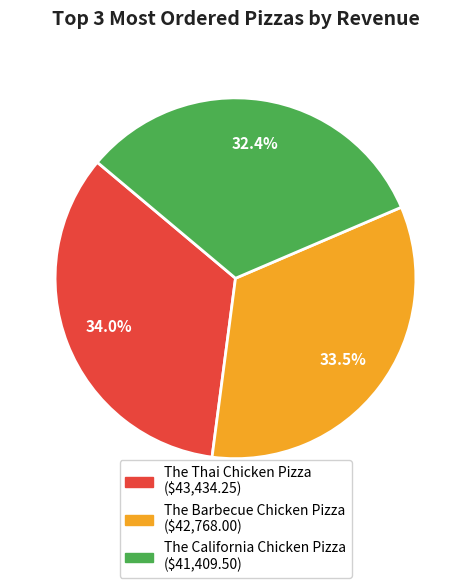

Rank the categories by value from lowest to highest.

The California Chicken Pizza, The Barbecue Chicken Pizza, The Thai Chicken Pizza